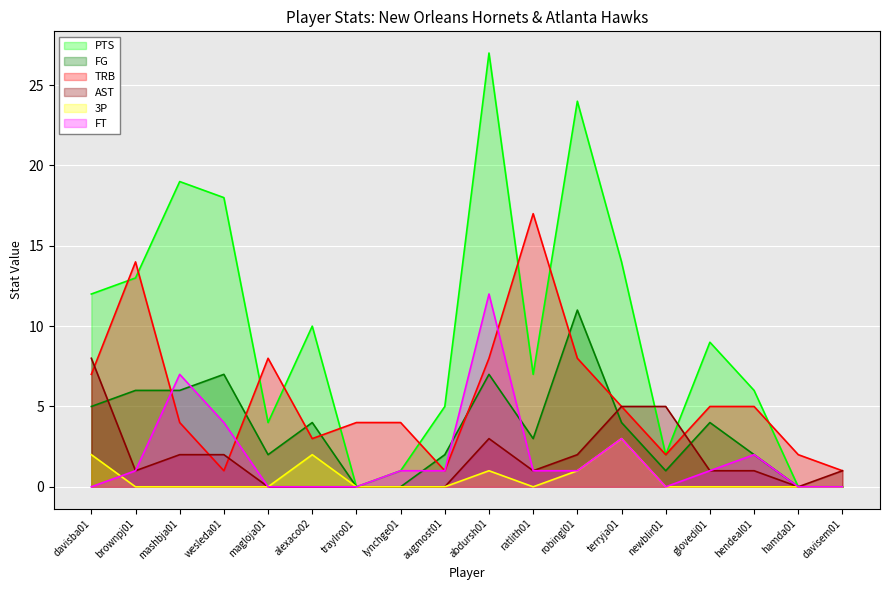

What is the value of the TRB point at the 5th from the left?

8